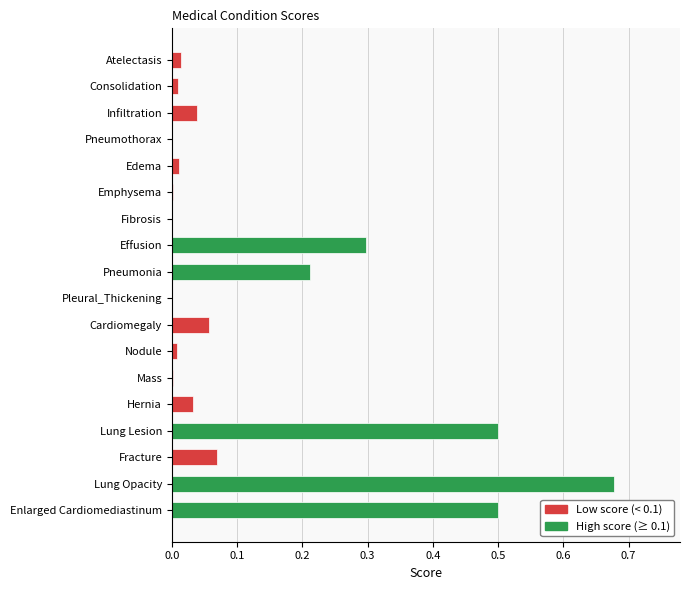

True or false: the data shows 0.3 at Effusion.

True